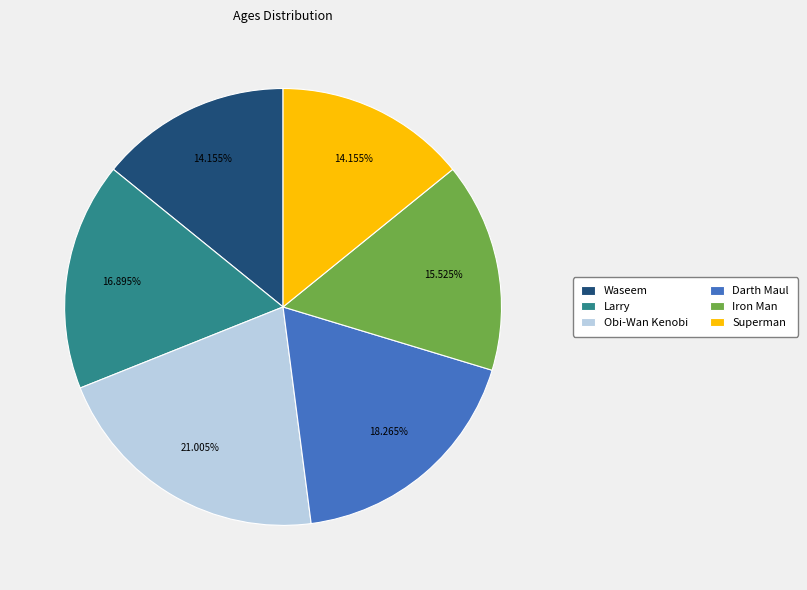

What percentage do Superman and Darth Maul together represent?

32.4%